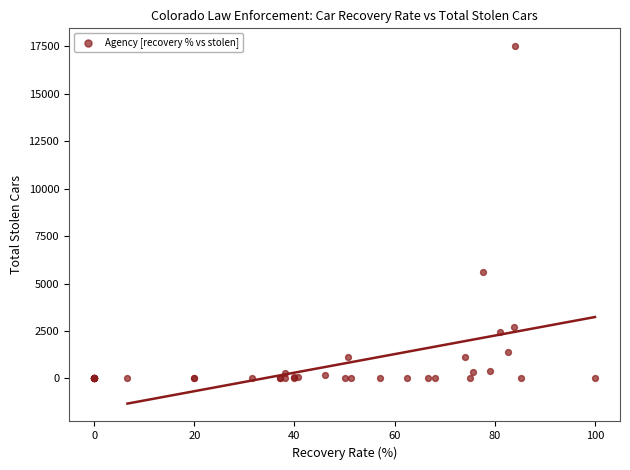

What Y value in the scatter plot is closest to 8756?

5597